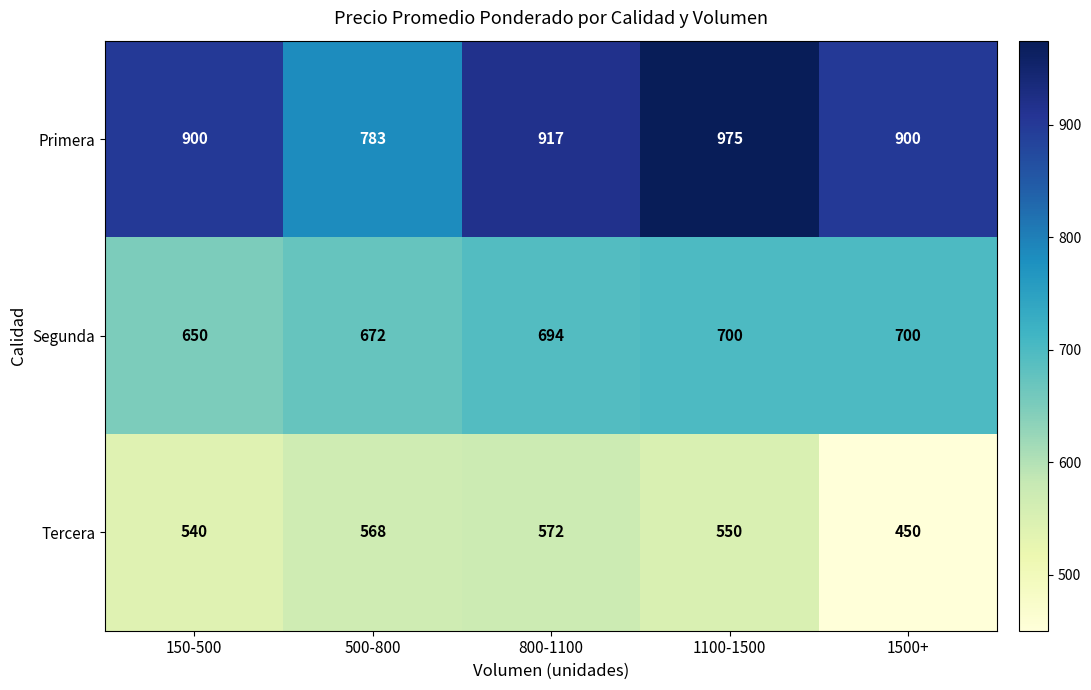

Reading left to right, what are all the values shown in this chart?

Primera: 150-500=900	500-800=783	800-1100=917	1100-1500=975	1500+=900
Segunda: 150-500=650	500-800=672	800-1100=694	1100-1500=700	1500+=700
Tercera: 150-500=540	500-800=568	800-1100=572	1100-1500=550	1500+=450